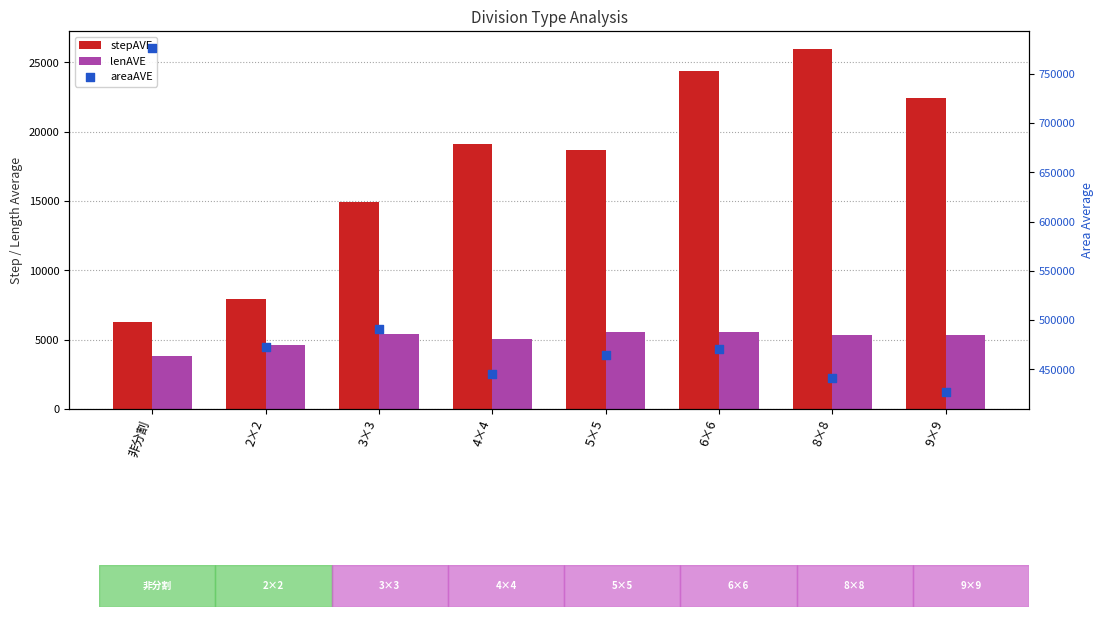

Which series has the largest total across all categories?

areaAVE